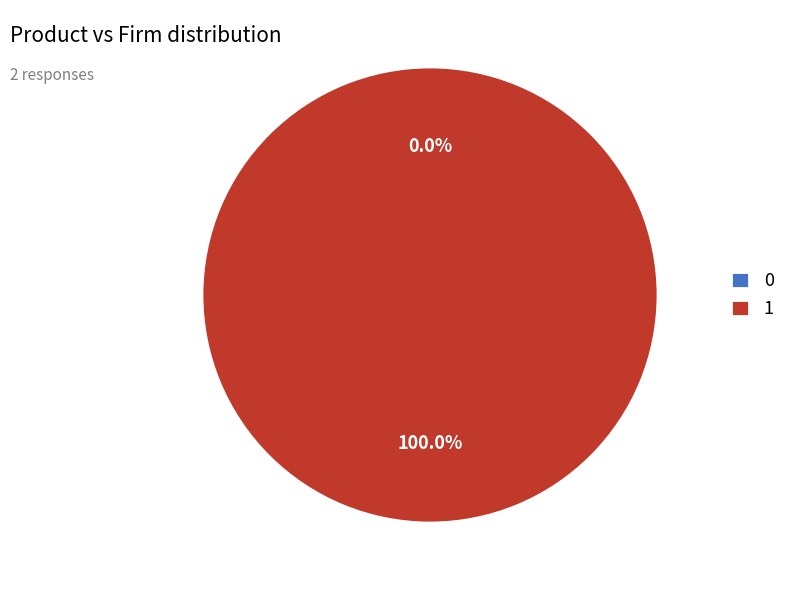

To the nearest percent, what is the difference between the 0 and 1 slice percentages?

100%